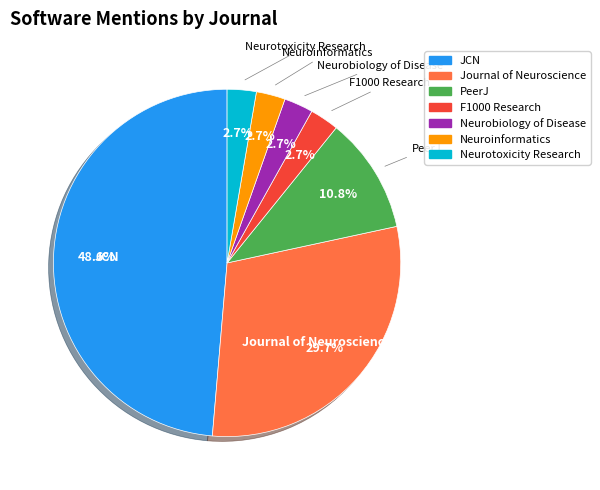

To the nearest percent, what percentage of the pie is Neurotoxicity Research?

3%